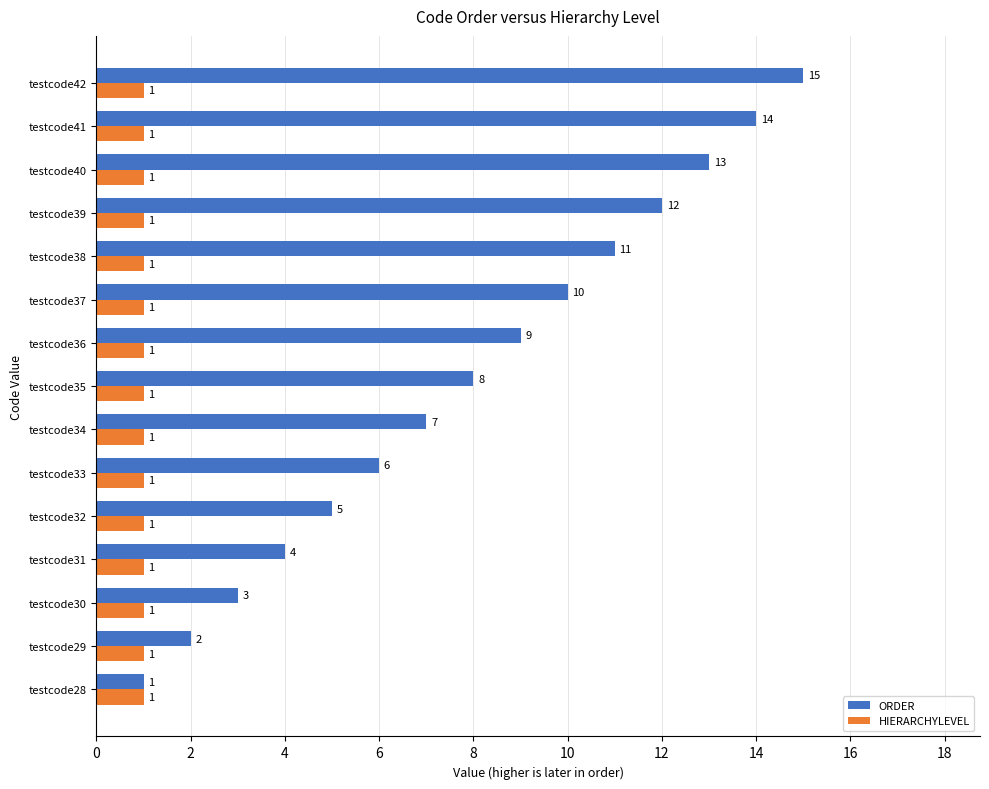

True or false: HIERARCHYLEVEL has a value of 1 at testcode32.

True